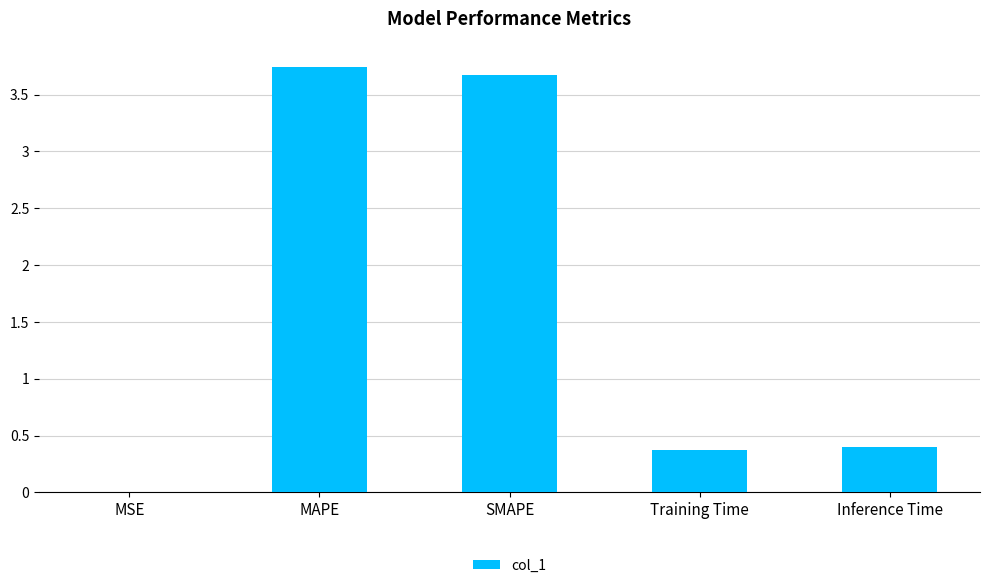

What is the sum of all values?

8.2